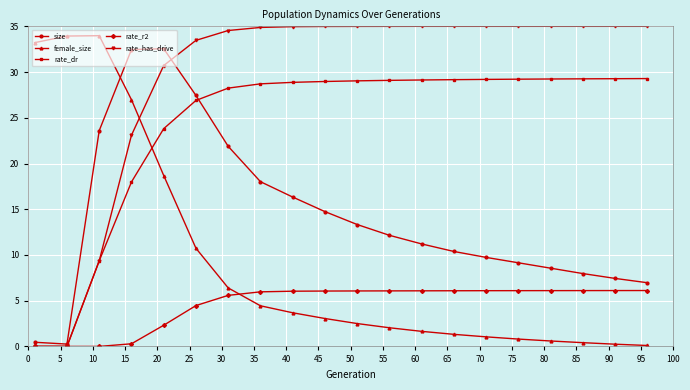

What is the value of the female_size point at the 5th from the left?

18.7